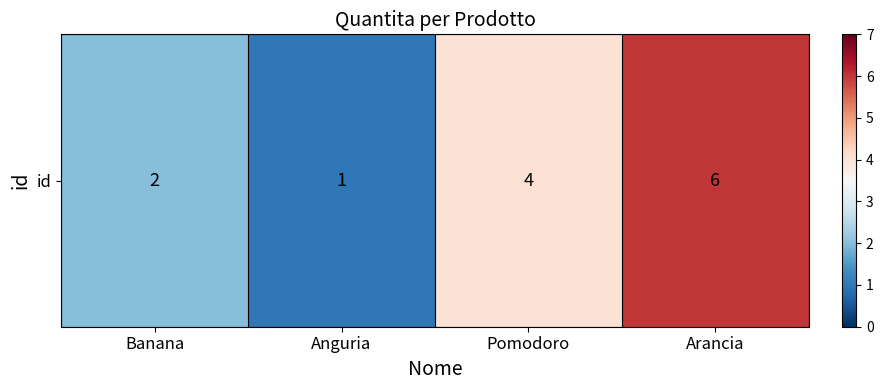

What is the difference between the second highest and minimum values?

3